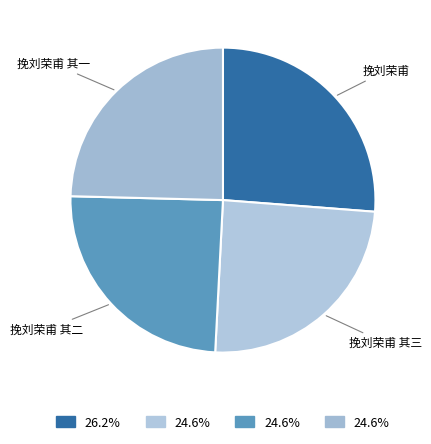

Which slice is the largest?

挽刘荣甫